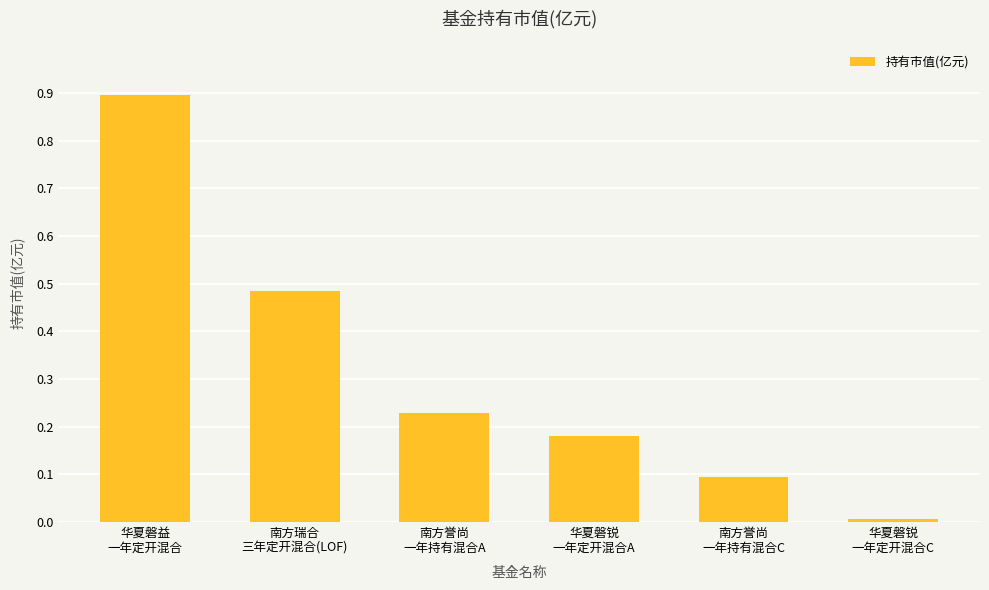

What is the value of the 1st bar from the left?

0.9